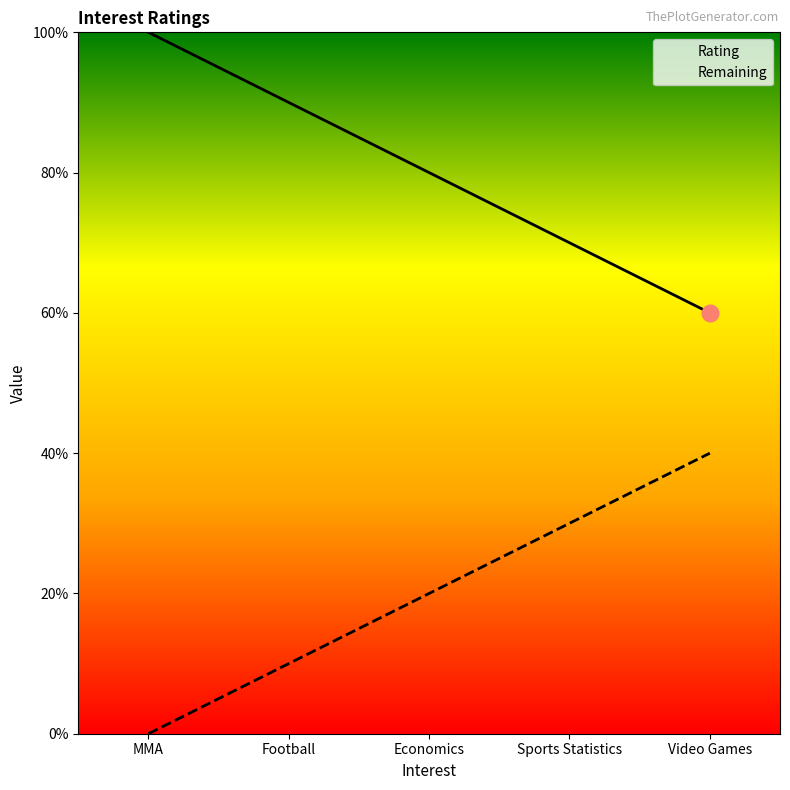

At which category does the chart reach its peak across all series?

MMA